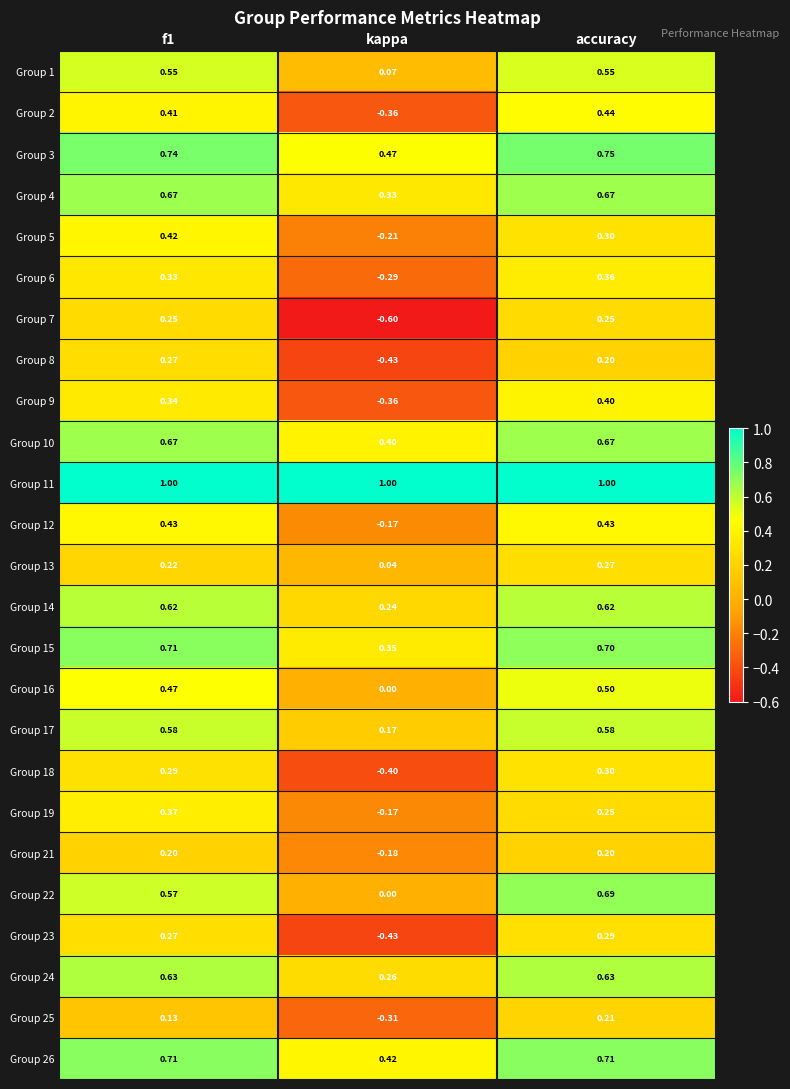

Is the value of Group 2 at f1 greater than the value of Group 23 at f1?

Yes